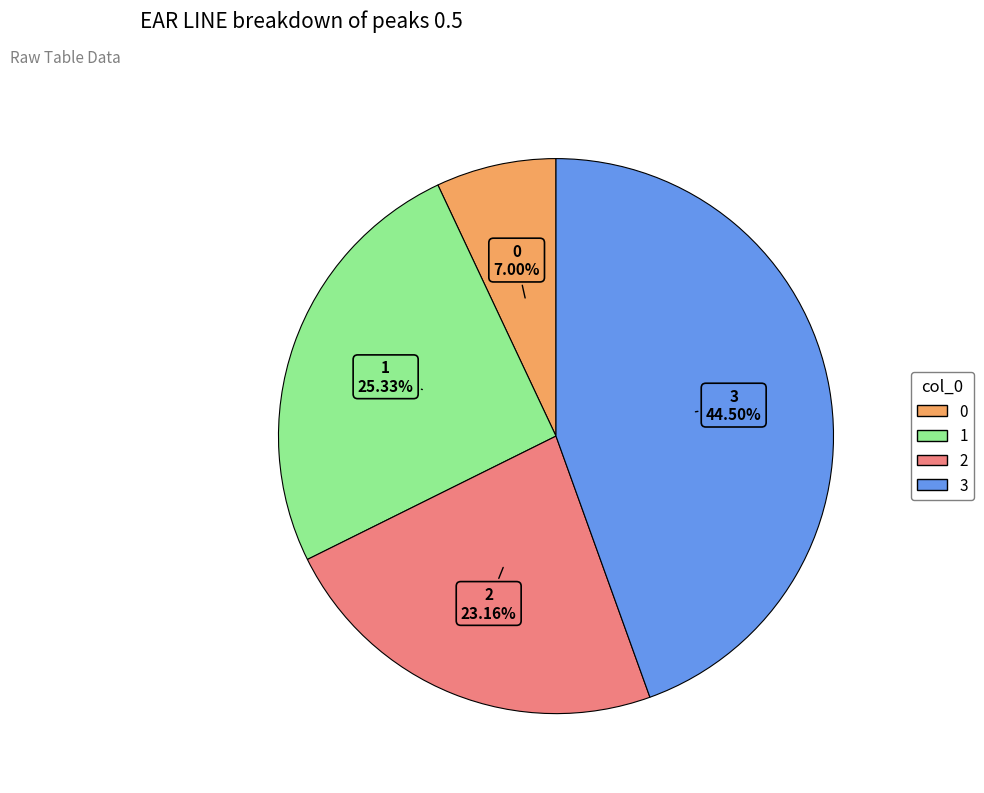

How many segments does this pie chart have?

4